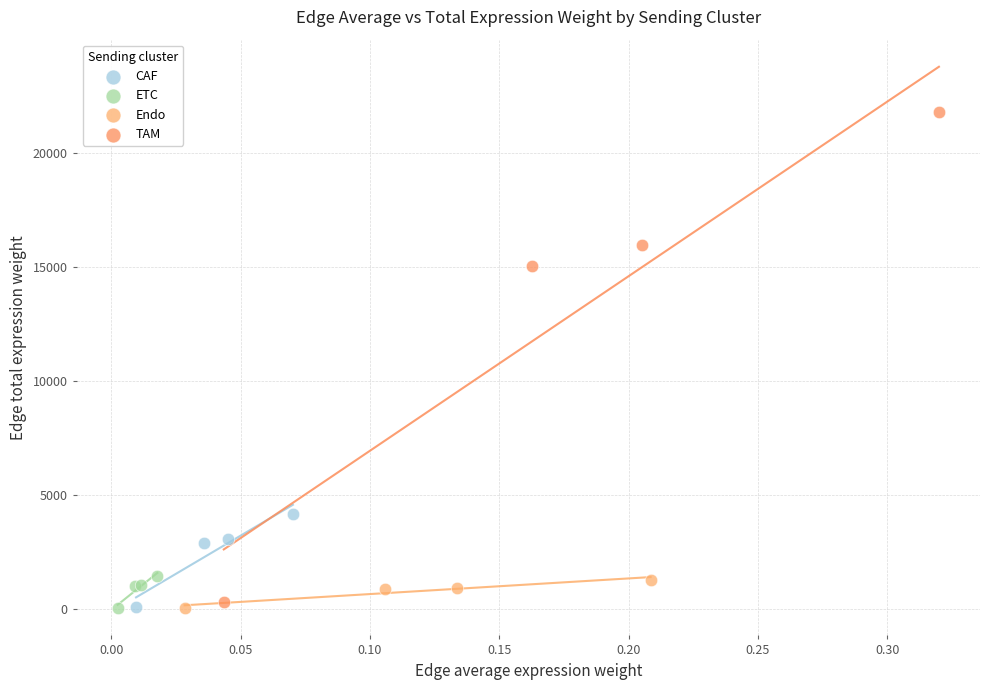

Which series has the largest Y range (max minus min)?

TAM